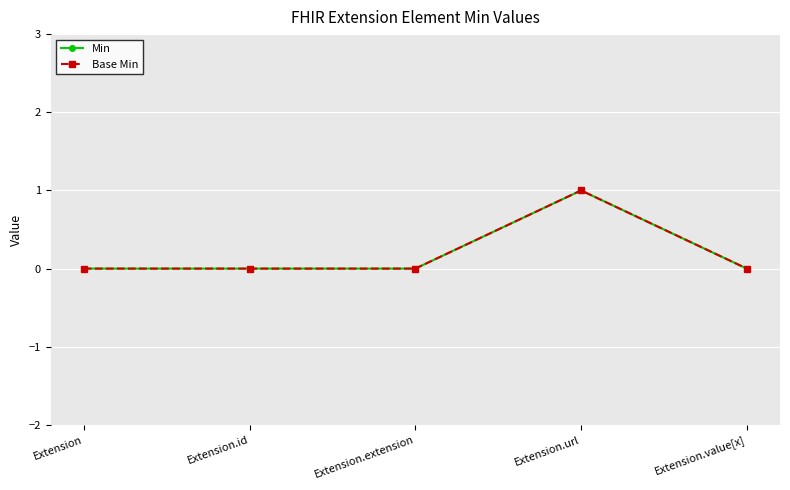

Reading left to right, what are all the values shown in this chart?

Min: Extension=0	Extension.id=0	Extension.extension=0	Extension.url=1	Extension.value[x]=0
Base Min: Extension=0	Extension.id=0	Extension.extension=0	Extension.url=1	Extension.value[x]=0